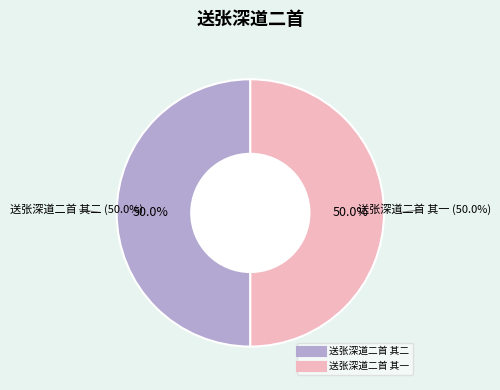

Do 送张深道二首 其二 and 送张深道二首 其一 together represent more than half of the pie?

Yes